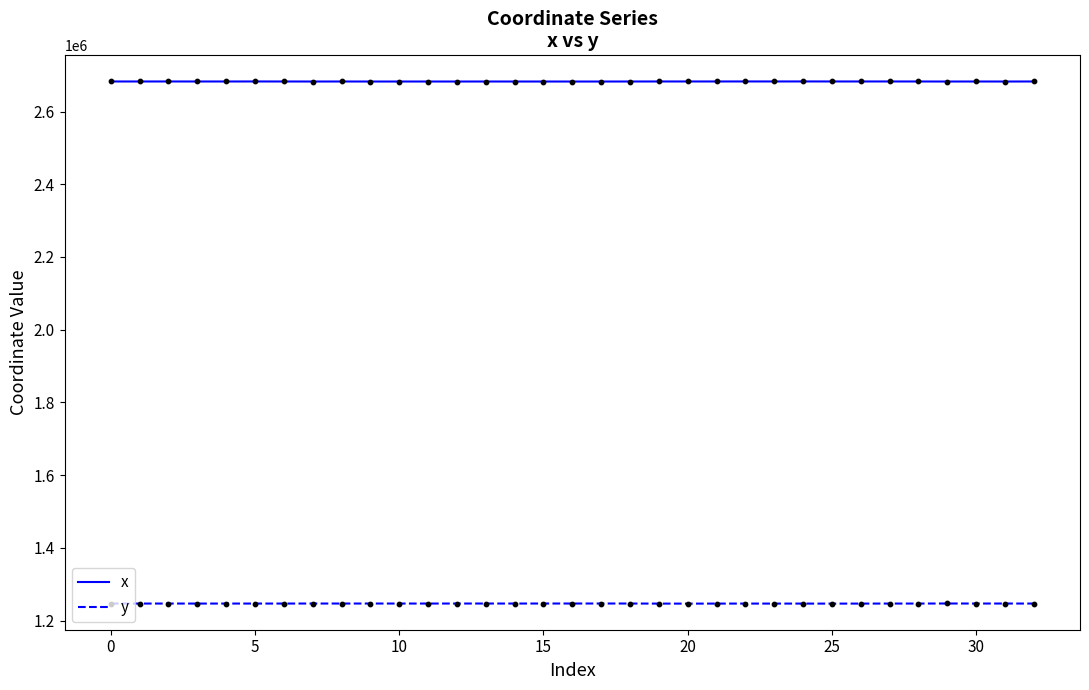

Which series has the largest total across all categories?

x